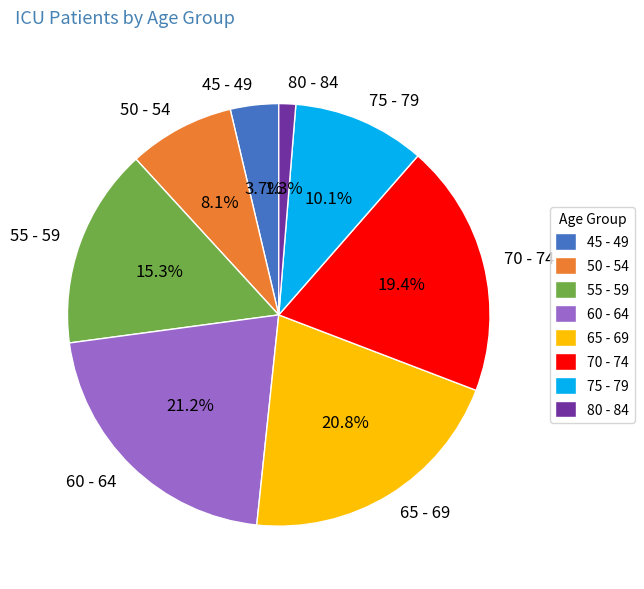

To the nearest percent, what is the difference between the 70 - 74 and 50 - 54 slice percentages?

11%